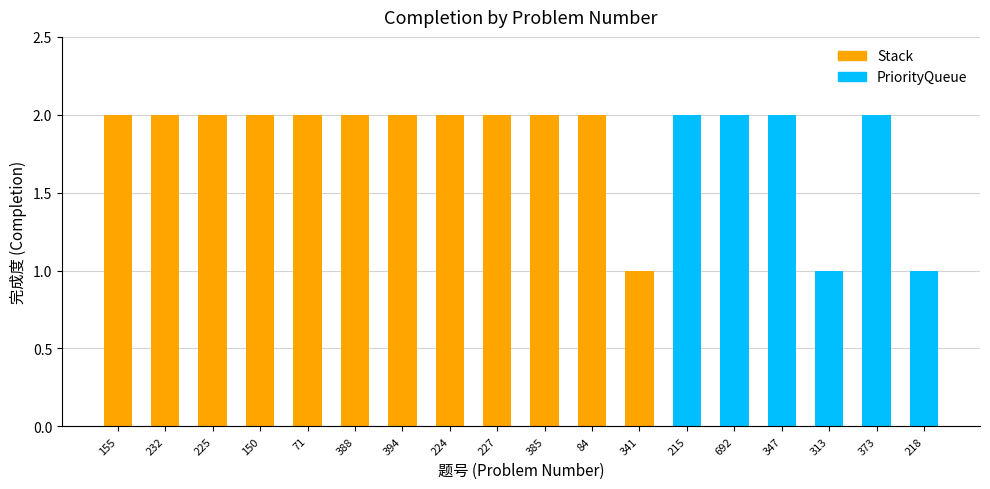

Are the bars horizontal?

No